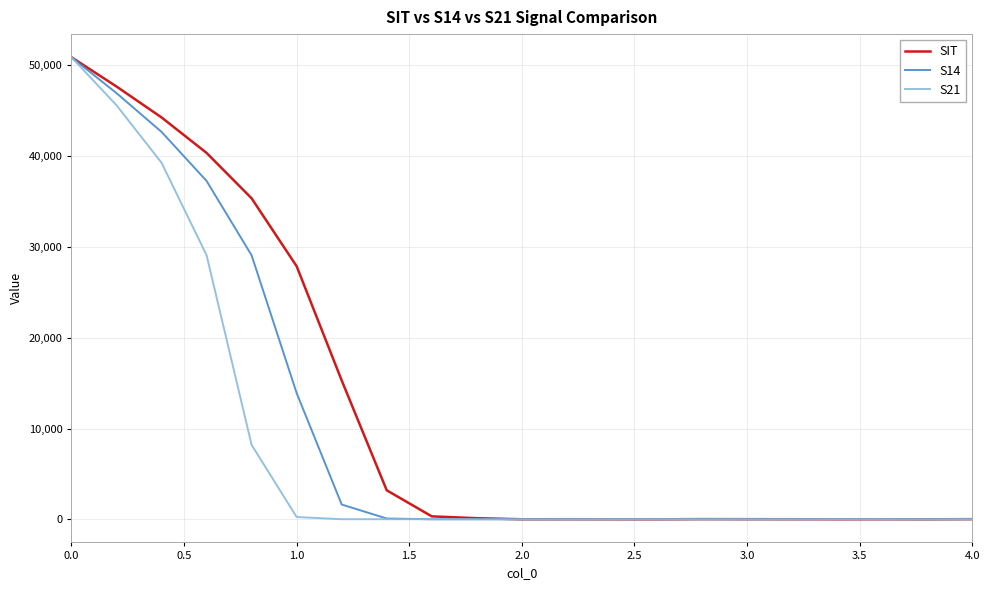

Rank the series by their average value, from lowest to highest.

S21, S14, SIT